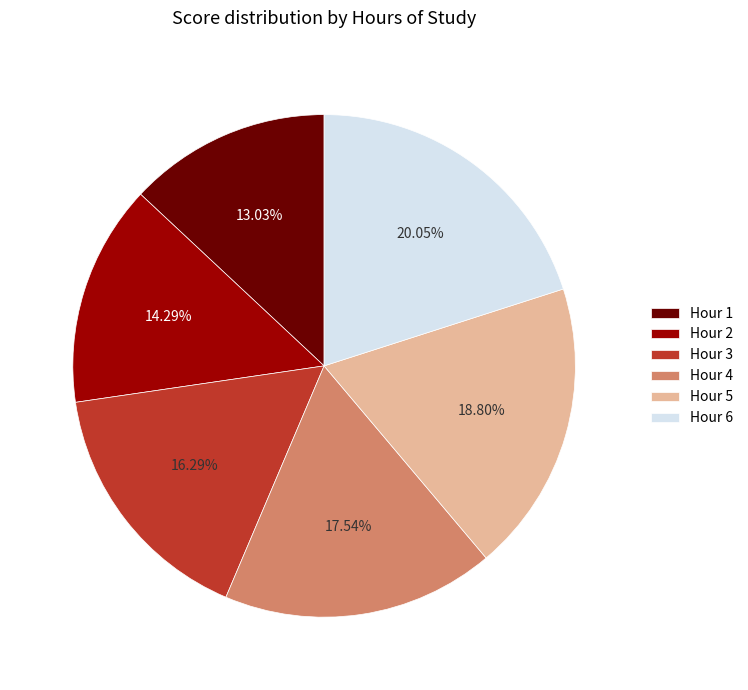

Is there any slice that represents more than half of the pie?

No